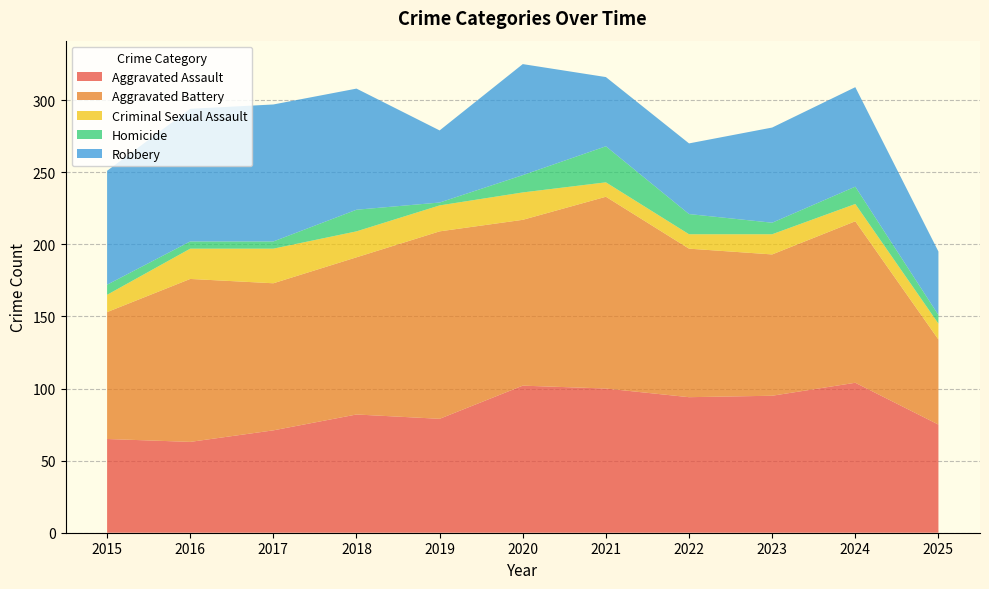

Reading left to right, extract all data points from this chart.

Aggravated Assault: 65	63	71	82	79	102	100	94	95	104	75
Aggravated Battery: 88	113	102	109	130	115	133	103	98	112	59
Criminal Sexual Assault: 12	21	24	18	18	19	10	10	14	12	11
Homicide: 7	5	5	15	2	12	25	14	8	12	6
Robbery: 79	92	95	84	50	77	48	49	66	69	44